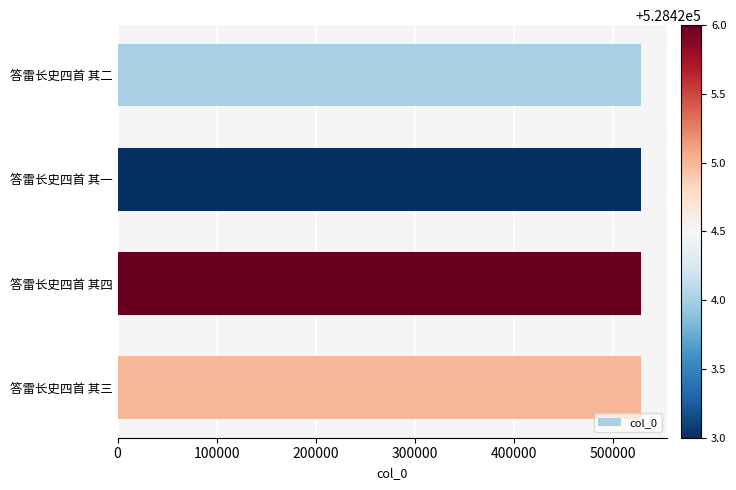

What is the maximum value shown in the chart?

528426